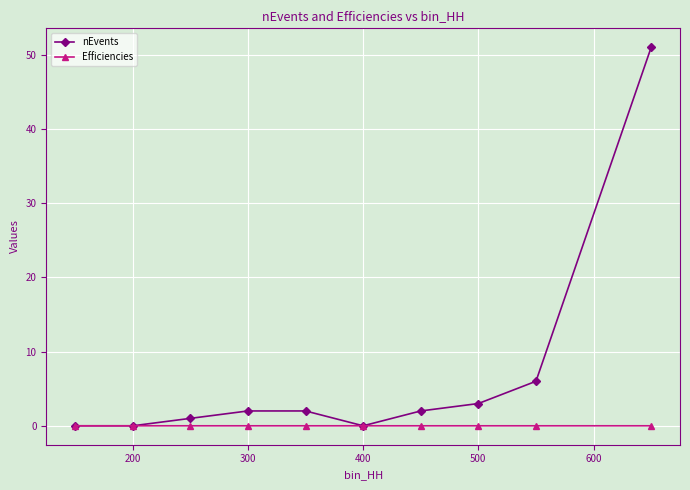

Which series has the widest spread of values?

nEvents